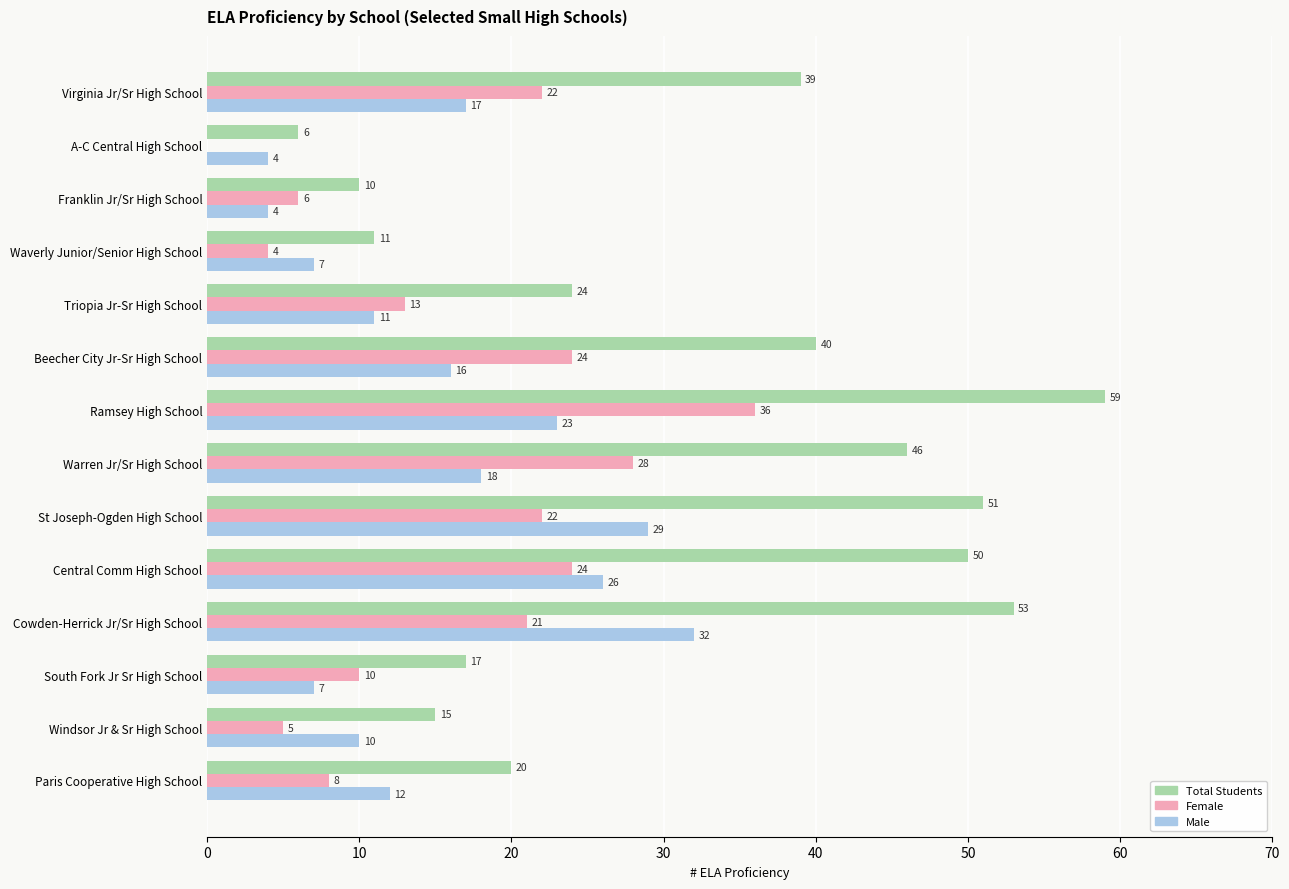

What is the sum of all Female values?

223